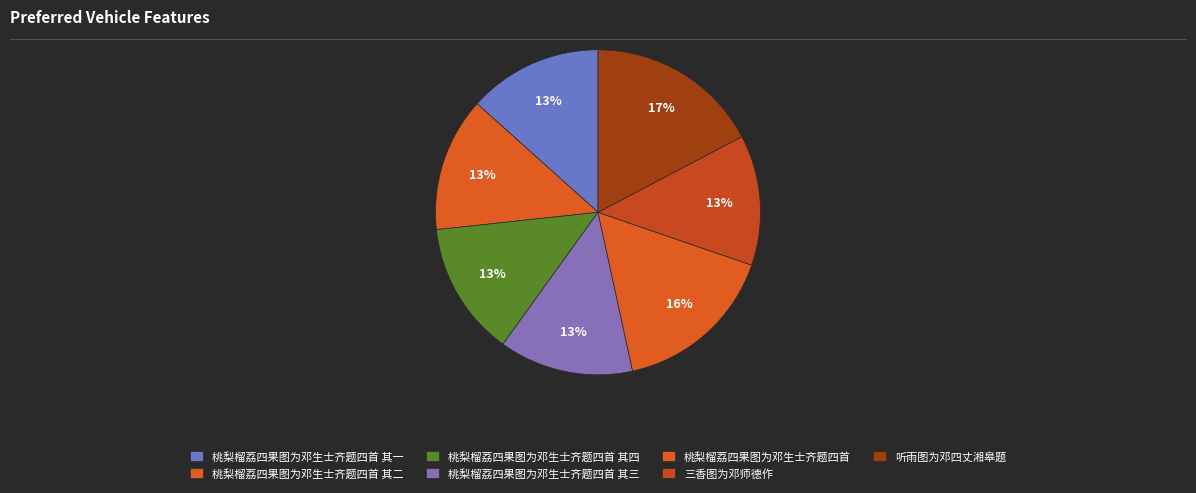

Does 桃梨榴荔四果图为邓生士齐题四首 其四 represent more than half of the total?

No